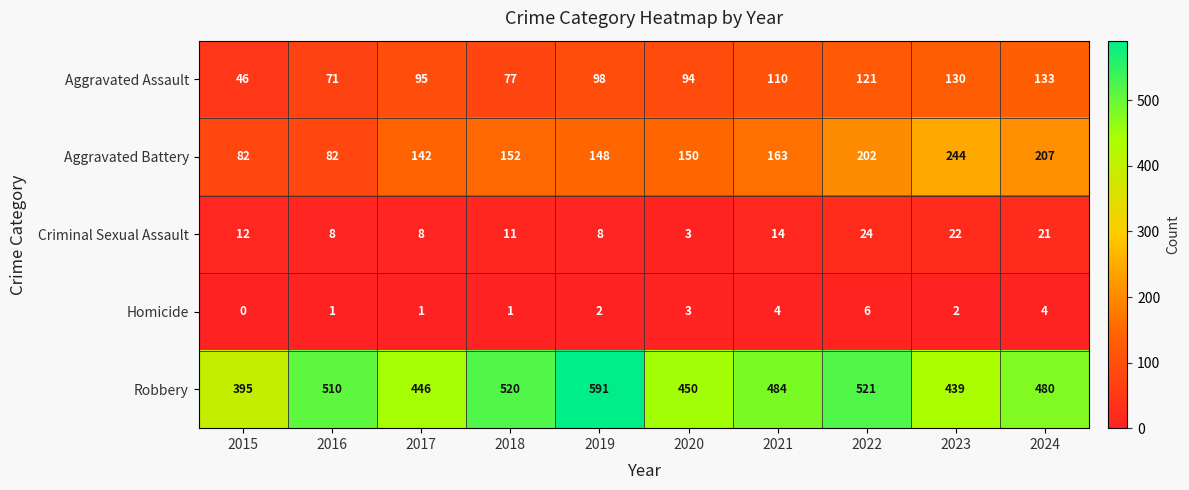

How many values in the Homicide series are below 2?

4